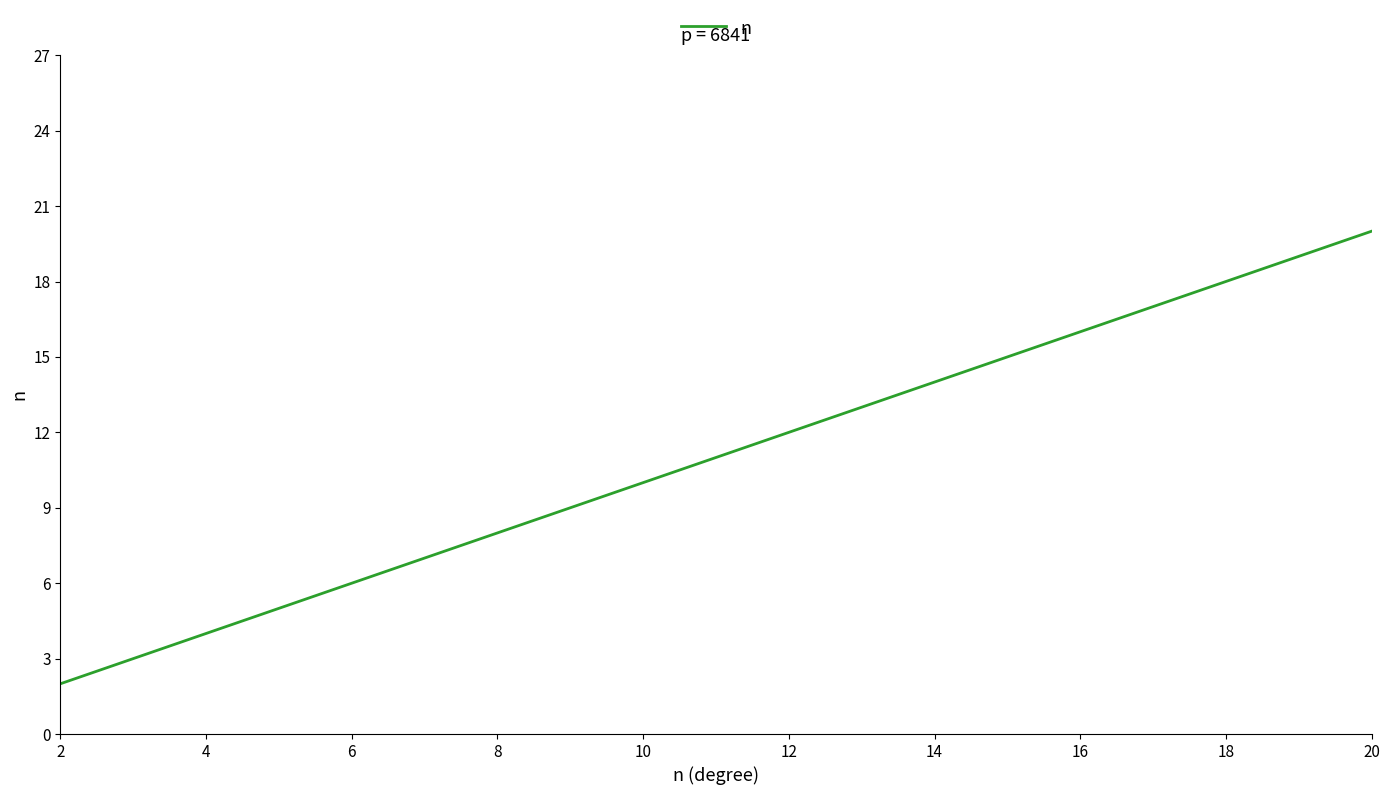

What is the greatest value displayed?

20